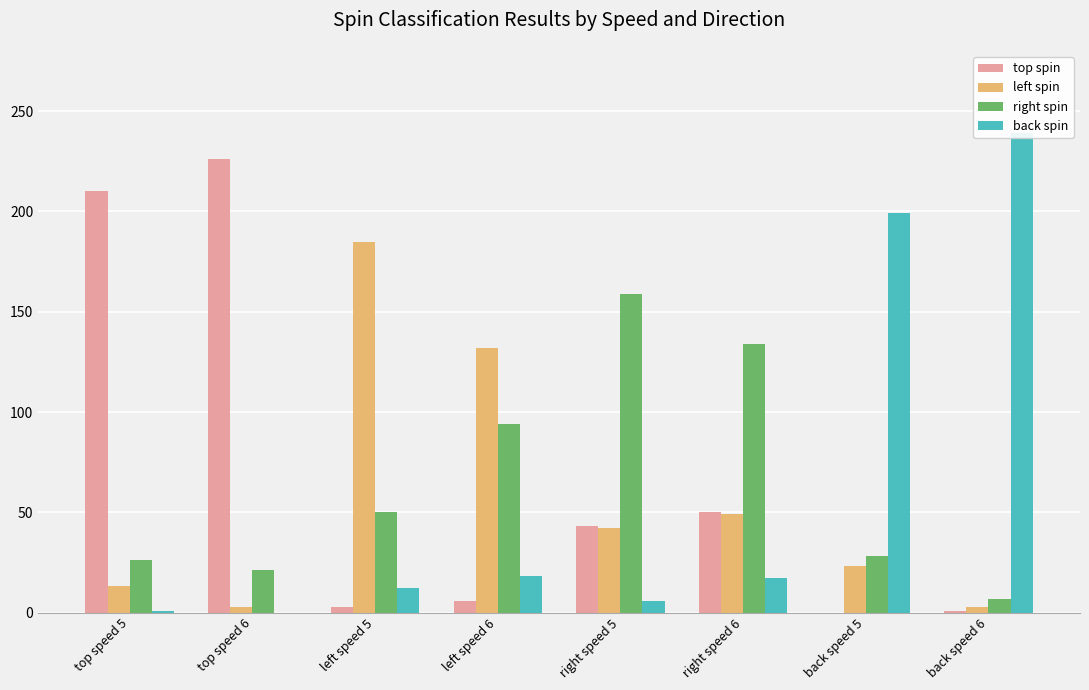

True or false: top spin has a value of 43 at right speed 5.

True